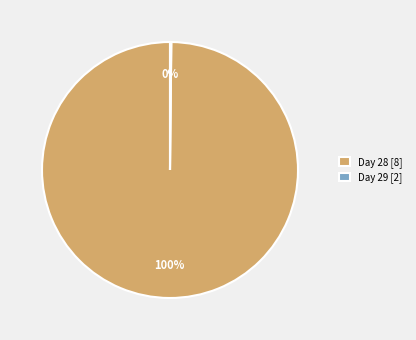

What is the largest slice in the pie chart?

Day 28 [8]